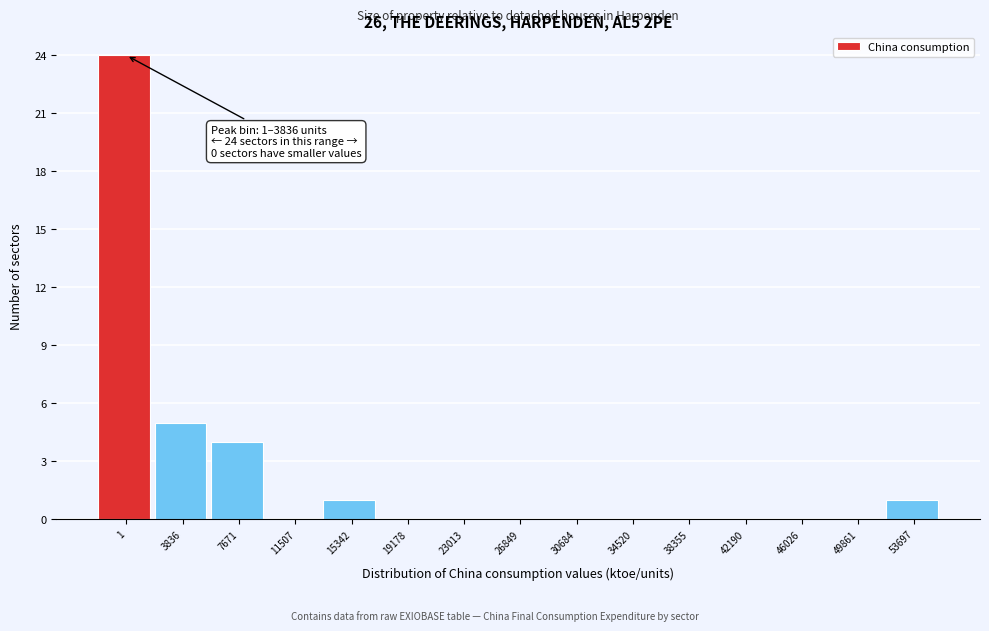

Reading right to left, transcribe all the data shown in this chart.

53697=1	49861=0	46026=0	42190=0	38355=0	34520=0	30684=0	26849=0	23013=0	19178=0	15342=1	11507=0	7671=4	3836=5	1=24